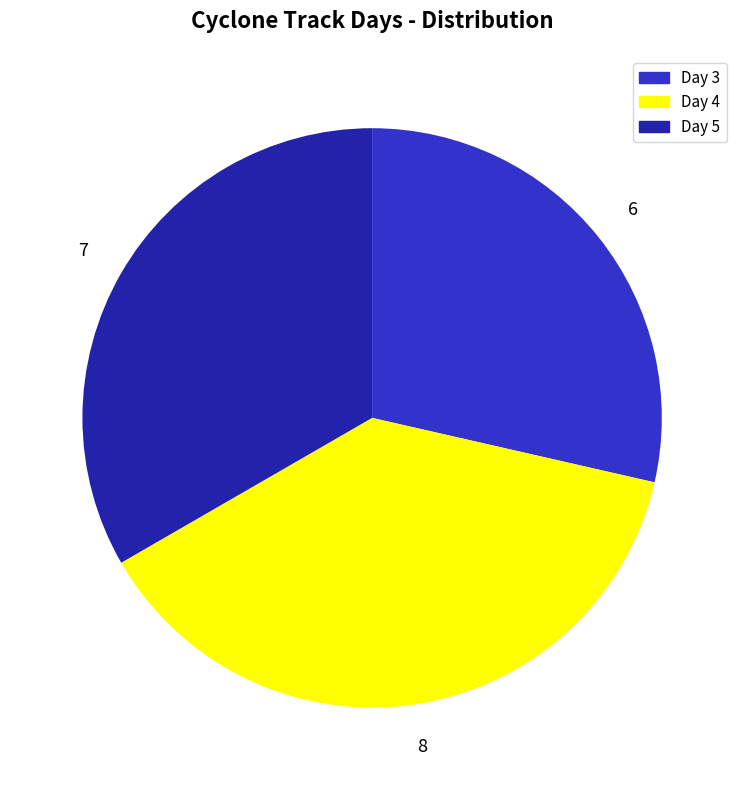

Rank the categories by value from lowest to highest.

Day 3, Day 5, Day 4